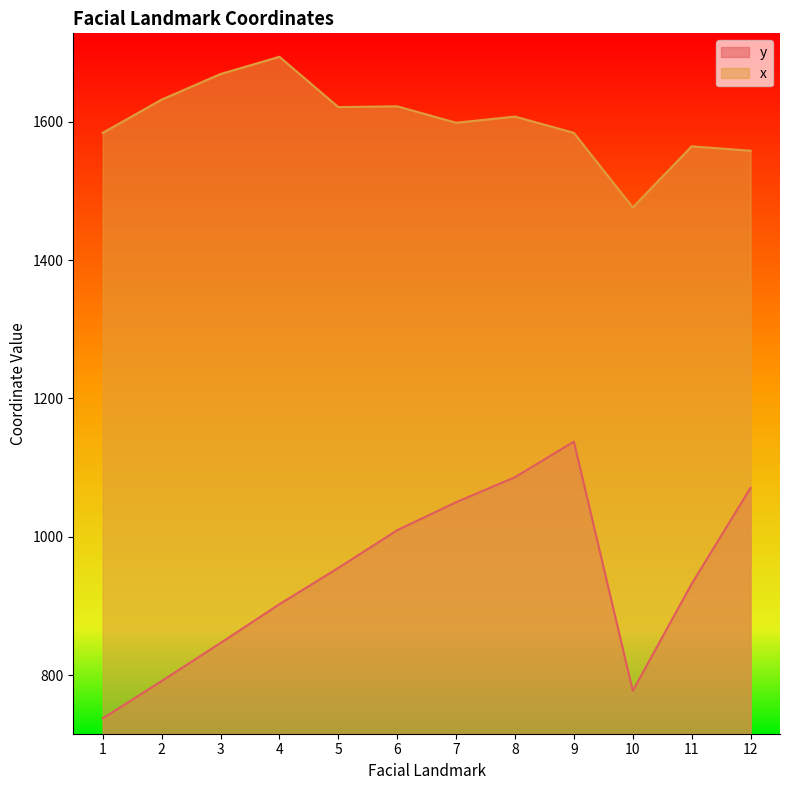

Reading left to right, list all the values displayed in this chart.

y: 737.6	791.6	846.6	902.7	955.1	1009.6	1050.1	1086.2	1137.6	777.6	932.0	1070.7
x: 1583.8	1631.8	1668.8	1693.7	1621.0	1622.2	1598.4	1607.3	1583.8	1476.0	1564.3	1558.0